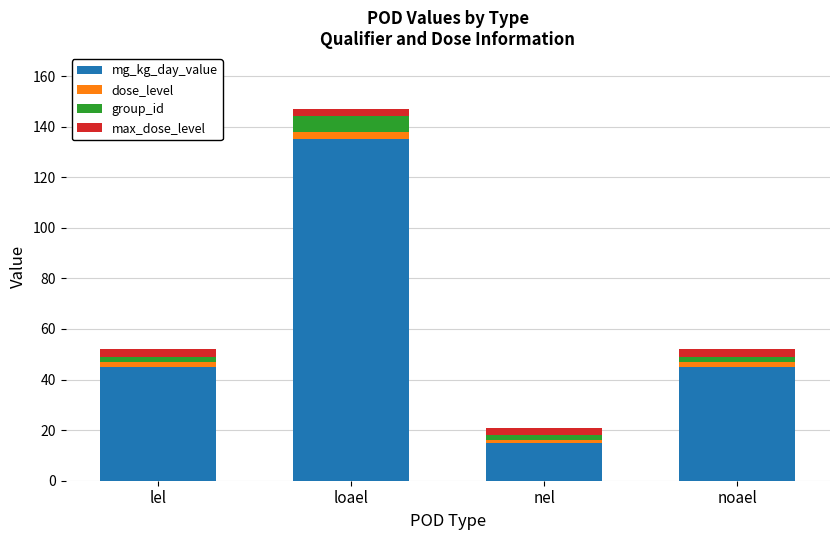

At which label does mg_kg_day_value reach its peak?

loael